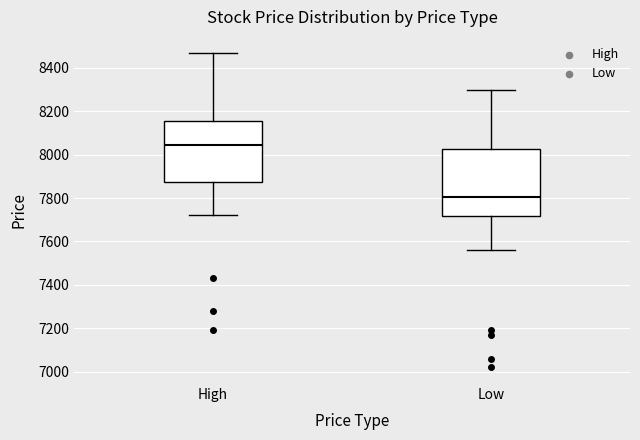

Reading left to right, transcribe this box plot: for each box, give where its median line is, the range the box spans, and where its two whiskers end, as read against the y-axis. The values are not printed on the chart, so give them approximately, as read against the axis.

High: median 8040, box 7880 to 8160, whiskers 7720 to 8480
Low: median 7800, box 7720 to 8020, whiskers 7560 to 8300